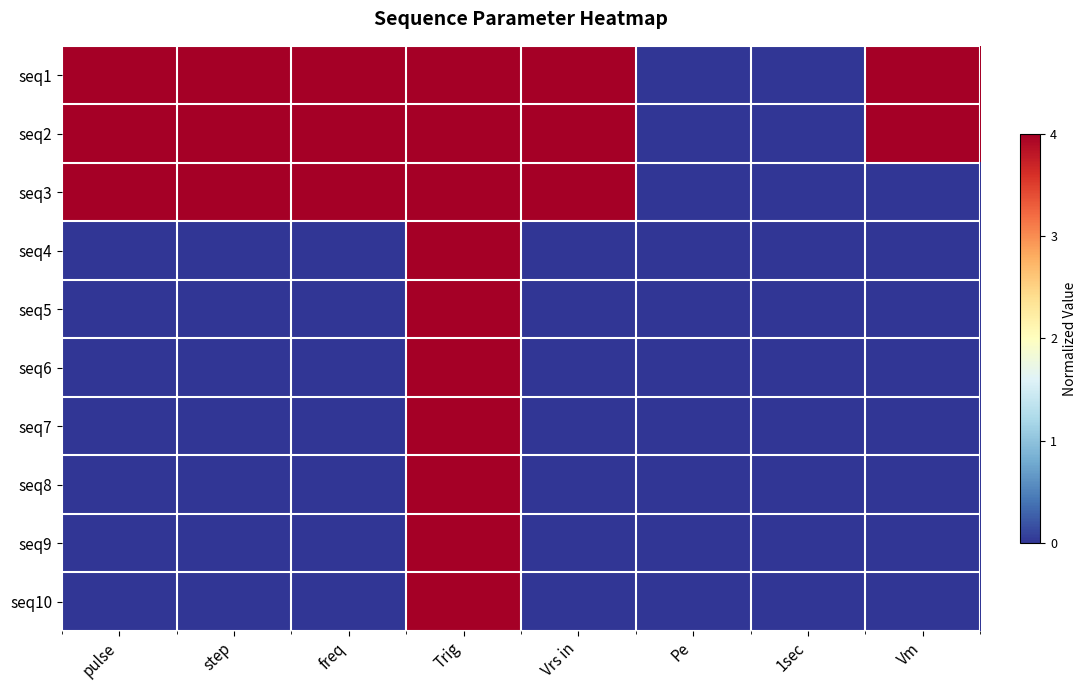

Which has a higher value, Vrs in or pulse?

Vrs in